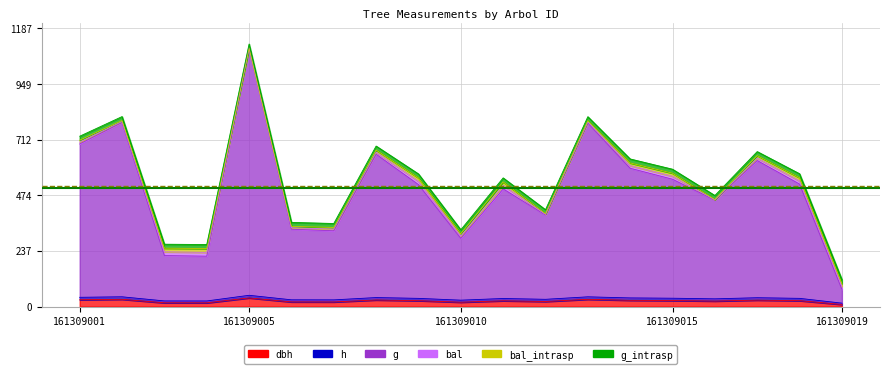

What is the difference between the maximum and second lowest values in the bal_intrasp series?

14.9